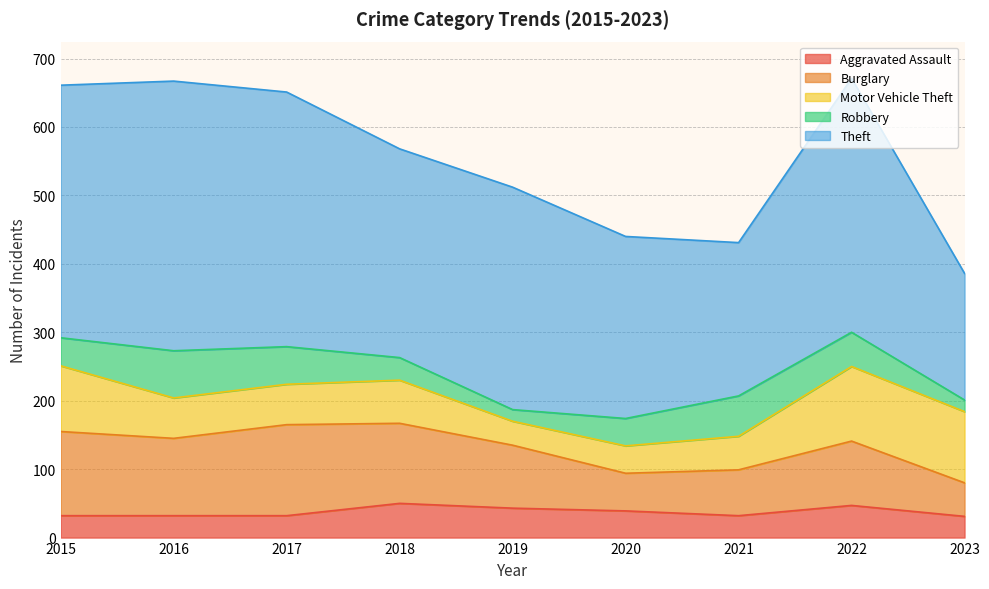

What is the value of the Motor Vehicle Theft point at the 9th from the left?

104